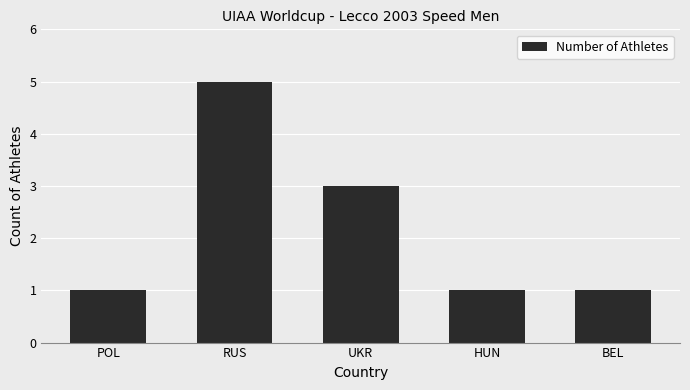

What is the change in value from RUS to HUN?

-4